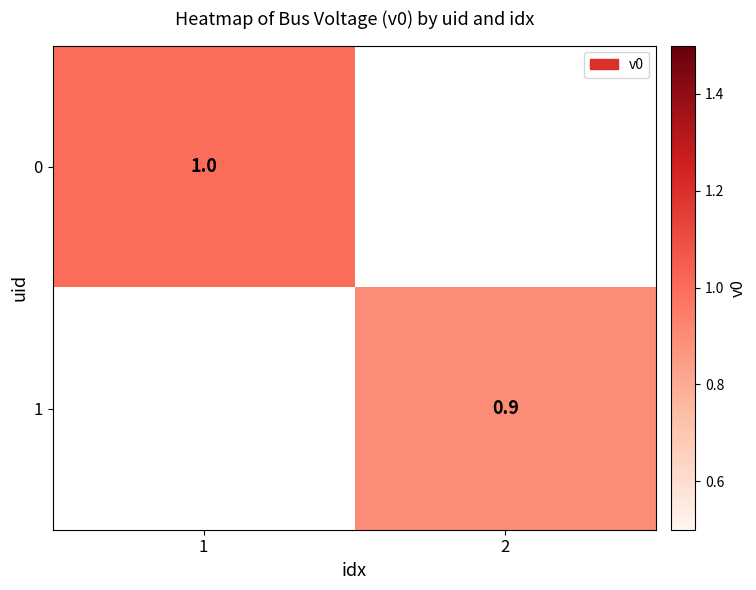

True or false: 1 has a value of 0.5 at 2.

False